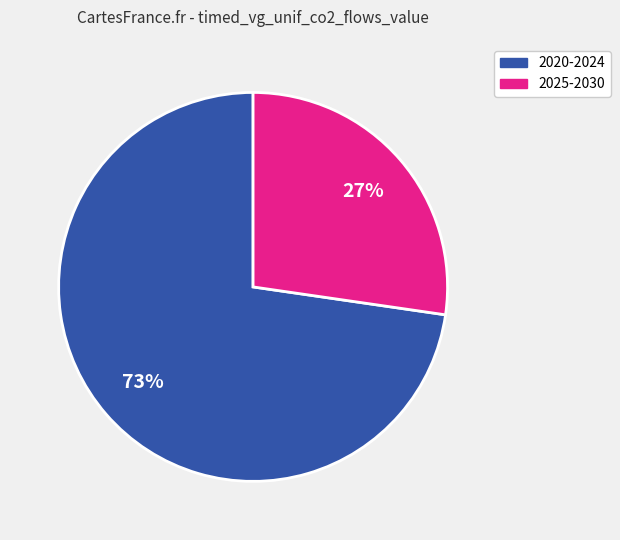

Is there any slice that represents more than half of the pie?

Yes